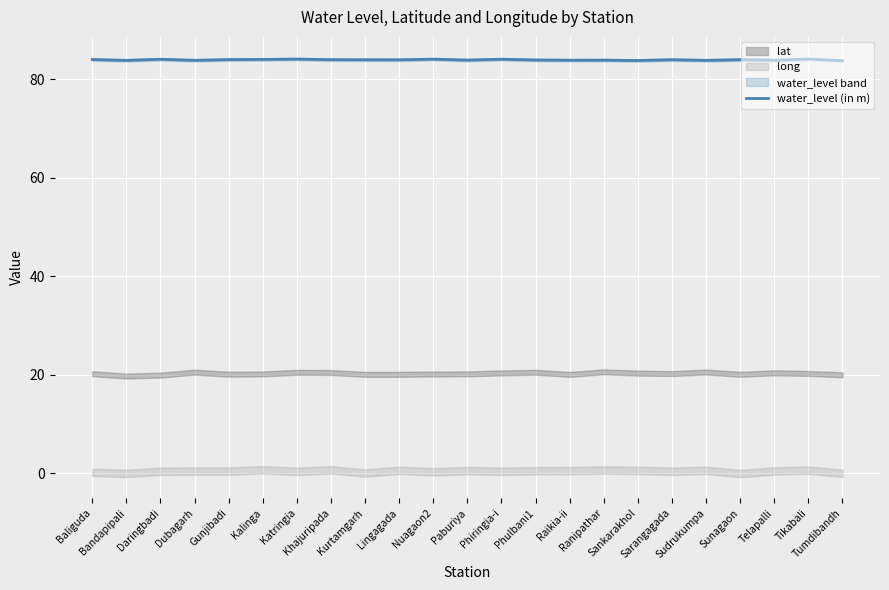

List the labels in order of value, largest first.

Tikabali, Katringia, Nuagaon2, Phiringia-i, Daringbadi, Kalinga, Baliguda, Gunjibadi, Sunagaon, Khajuripada, Sarangagada, Kurtamgarh, Lingagada, Phulbani1, Paburiya, Ranipathar, Telapalli, Raikia-ii, Dubagarh, Sudrukumpa, Bandapipali, Sankarakhol, Tumdibandh